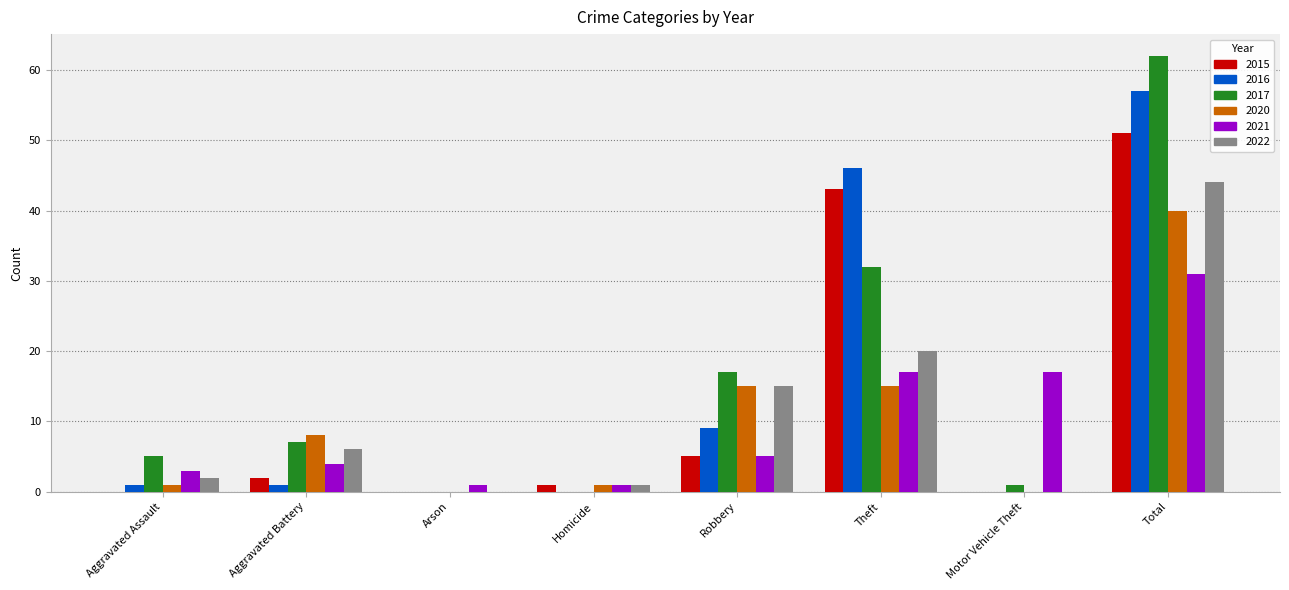

What are all the series names shown in the legend?

2015, 2016, 2017, 2020, 2021, 2022